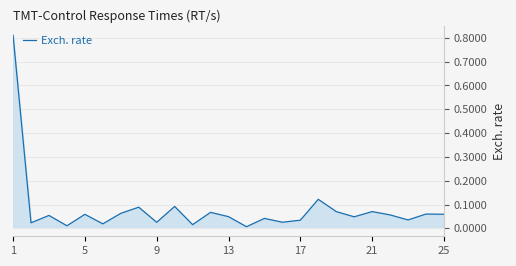

How many lines are shown in the chart?

1